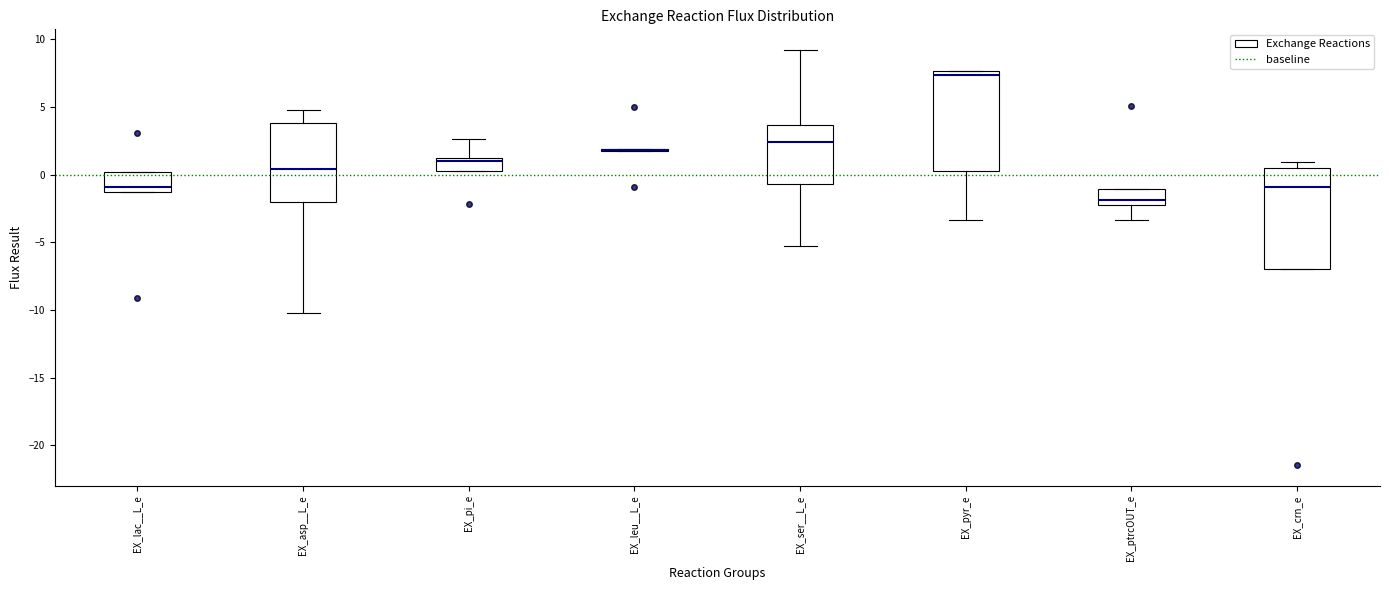

Reading left to right, read every box against the y-axis: the position of its median line, the range the box covers, and the ends of its whiskers. The values are not printed on the chart, so give them approximately, as read against the axis.

EX_lac__L_e: median -1.0, box -1.5 to 0.0, whiskers -1.5 to 0.0
EX_asp__L_e: median 0.5, box -2.0 to 4.0, whiskers -10.0 to 4.5
EX_pi_e: median 1.0 (just below the box's upper edge), box 0.5 to 1.0, whiskers 0.5 to 2.5
EX_leu__L_e: box collapsed to a line at 2.0, whiskers 1.5 to 2.0
EX_ser__L_e: median 2.5, box -0.5 to 3.5, whiskers -5.0 to 9.0
EX_pyr_e: median 7.5 (just below the box's upper edge), box 0.0 to 7.5, whiskers -3.5 to 7.5
EX_ptrcOUT_e: median -2.0 (just above the box's lower edge), box -2.0 to -1.0, whiskers -3.5 to -1.0
EX_crn_e: median -1.0, box -7.0 to 0.5, whiskers -7.0 to 1.0